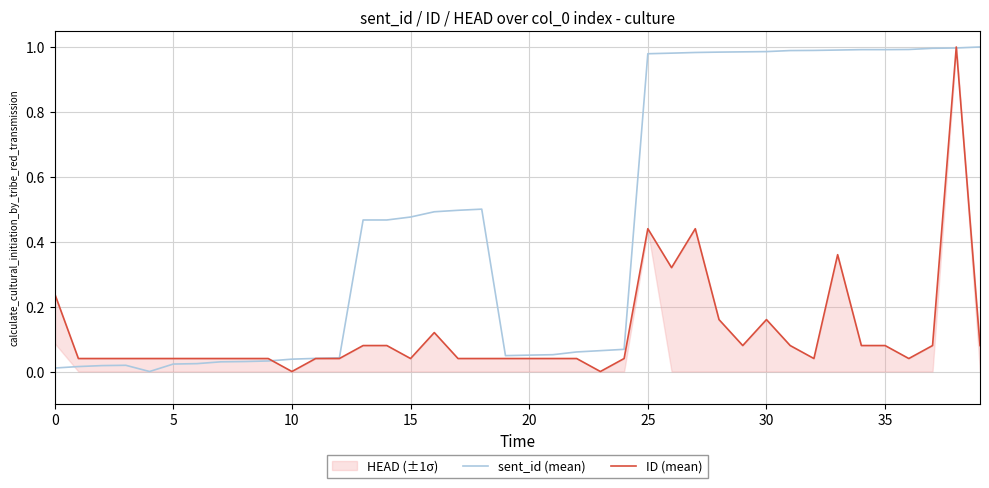

At how many categories does at least one series exceed 0?

40